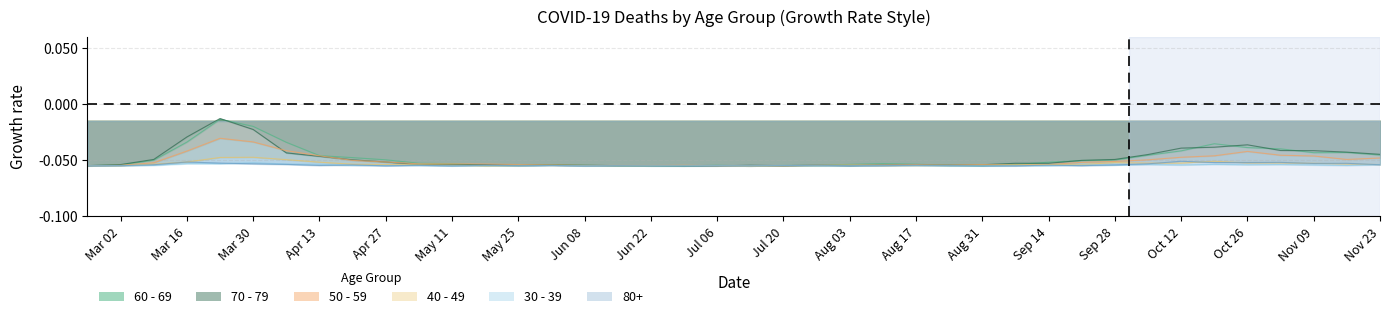

The value of 50 - 59 at Aug 03 is -0.0. True or false?

False